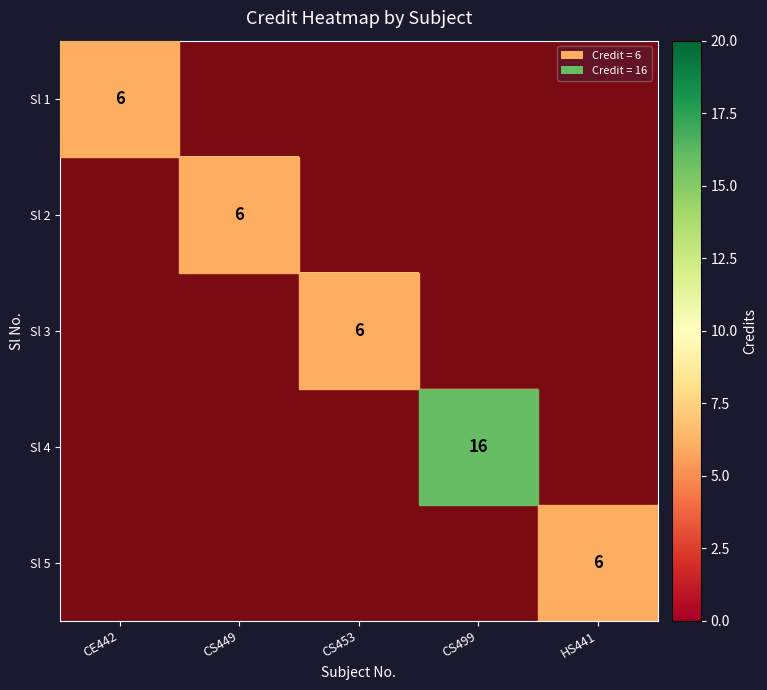

How many categories are shown in the chart?

5